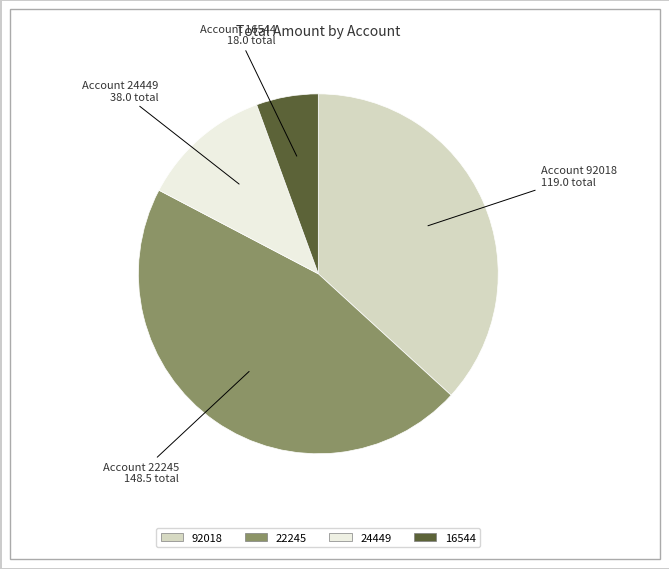

Is there a majority slice in this chart?

No